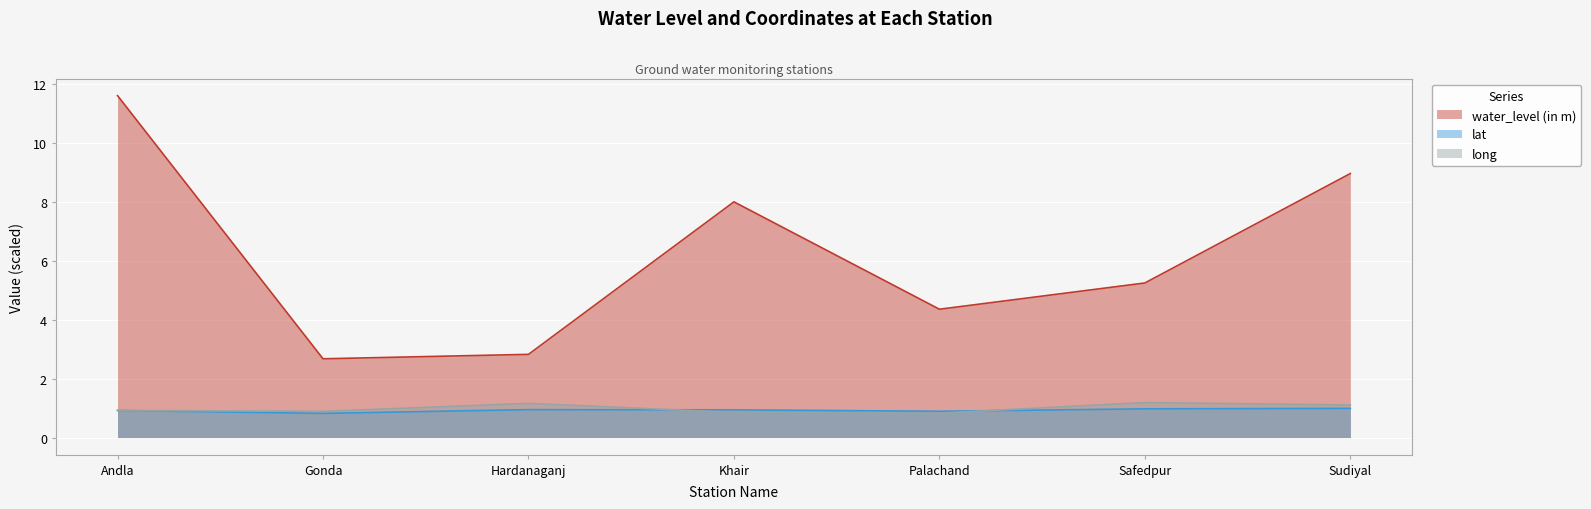

What is the value of the long point at the 7th from the left?

1.1